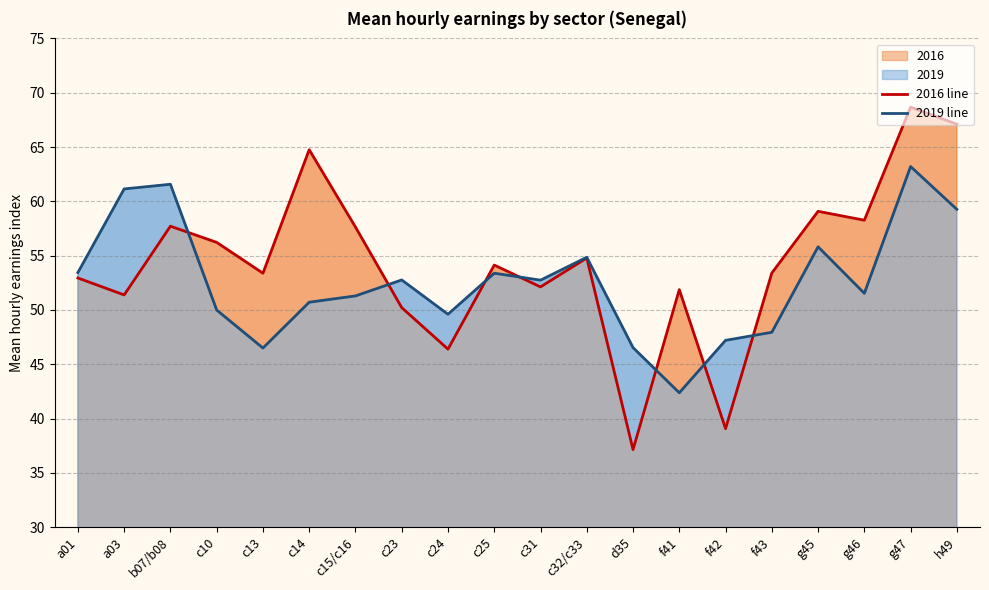

Reading right to left, extract all data points from this chart.

2016 line: 67.1	68.7	58.3	59.1	53.4	39.1	51.9	37.1	54.8	52.1	54.1	46.4	50.2	57.6	64.8	53.4	56.2	57.7	51.4	52.9
2019 line: 59.3	63.2	51.5	55.8	47.9	47.2	42.4	46.5	54.9	52.7	53.4	49.6	52.8	51.3	50.7	46.5	50.0	61.6	61.1	53.4